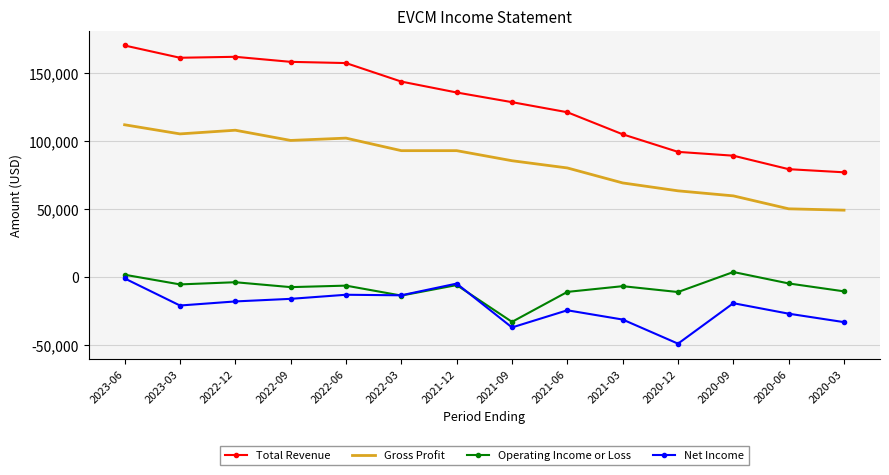

True or false: Net Income has more than 0 interior local peaks.

True